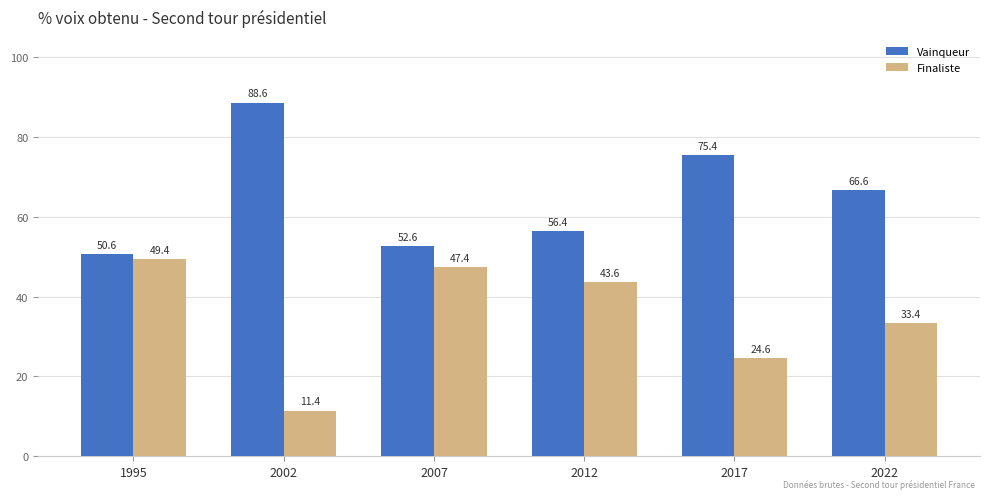

How many bars are there in each group?

2